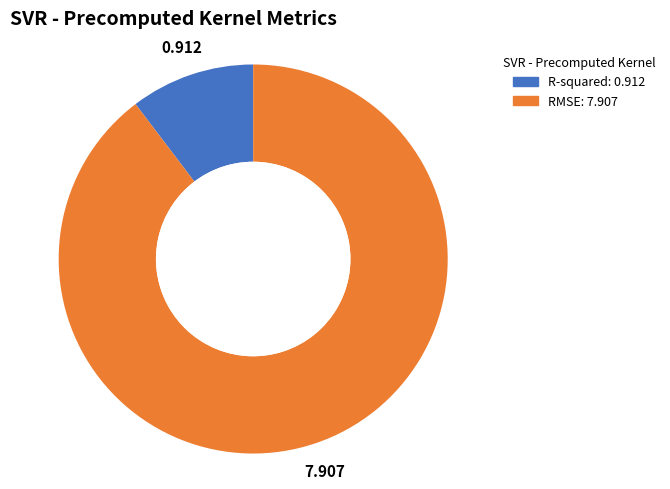

Combined, do R-squared and RMSE account for over 50%?

Yes